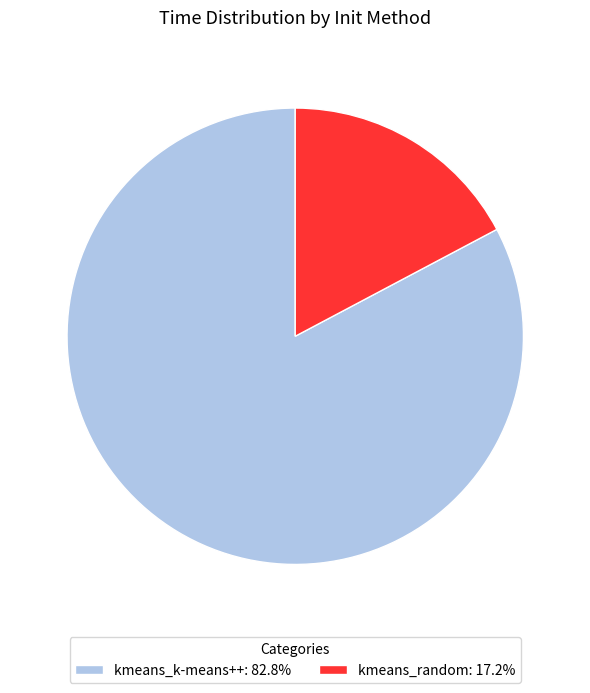

Which category has the smallest portion of the pie?

kmeans_random